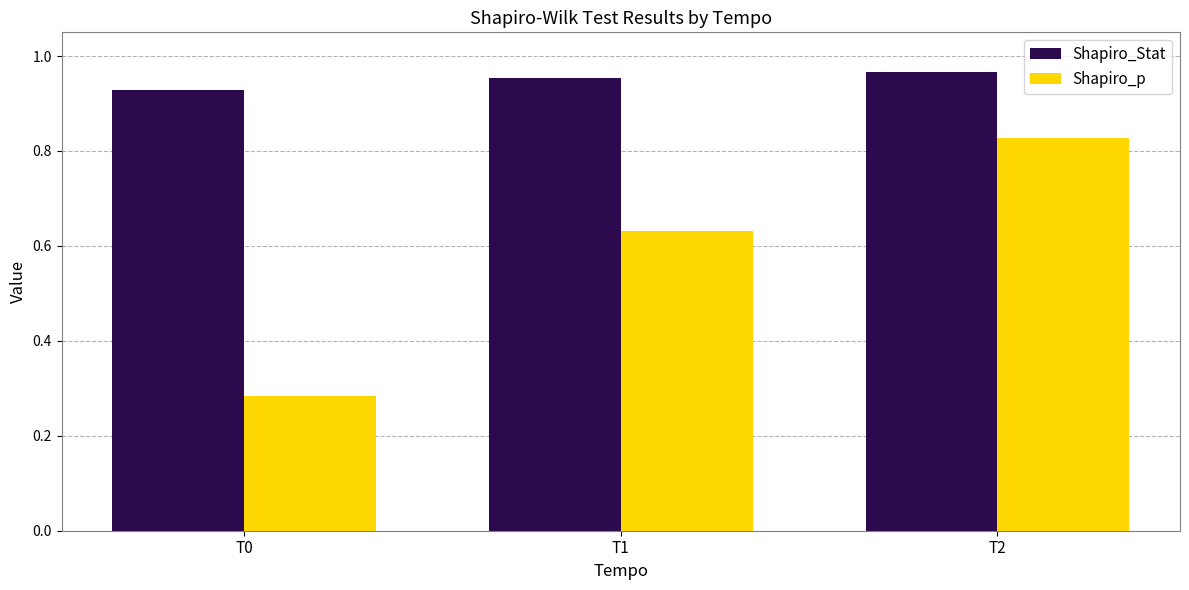

How many Shapiro_p values are between 0 and 1?

3